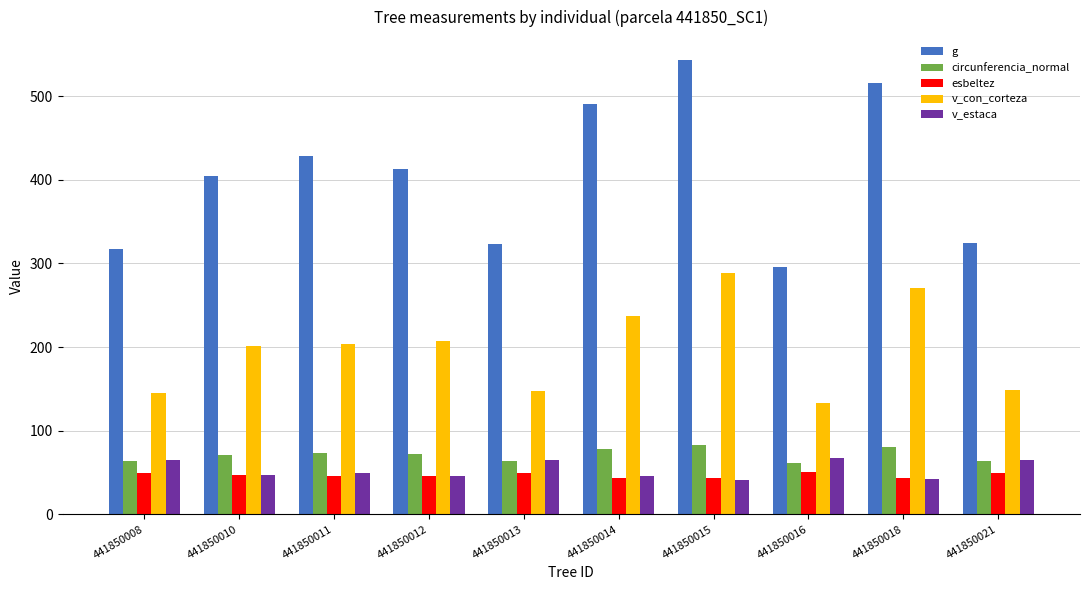

What is the smallest value displayed?

41.2